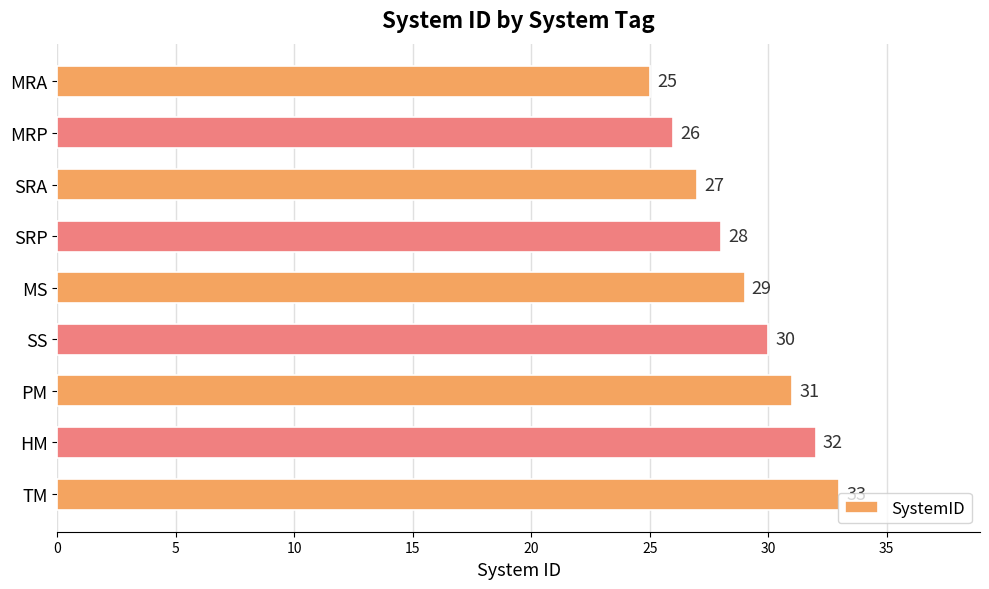

What is the sum of all values?

261